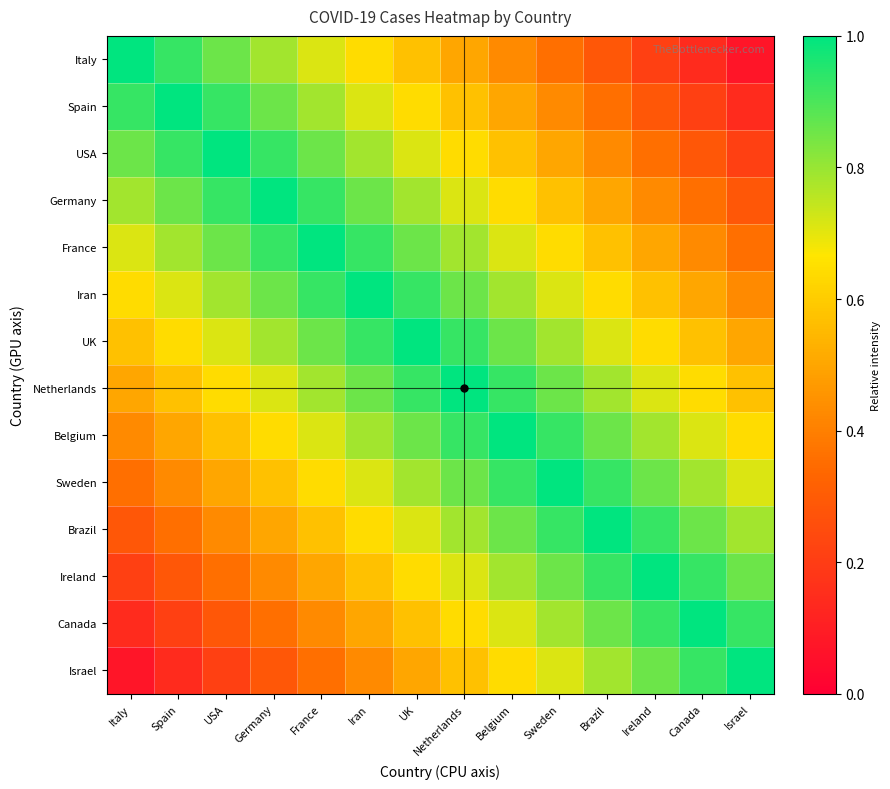

At which category does the chart reach its minimum across all series?

Israel